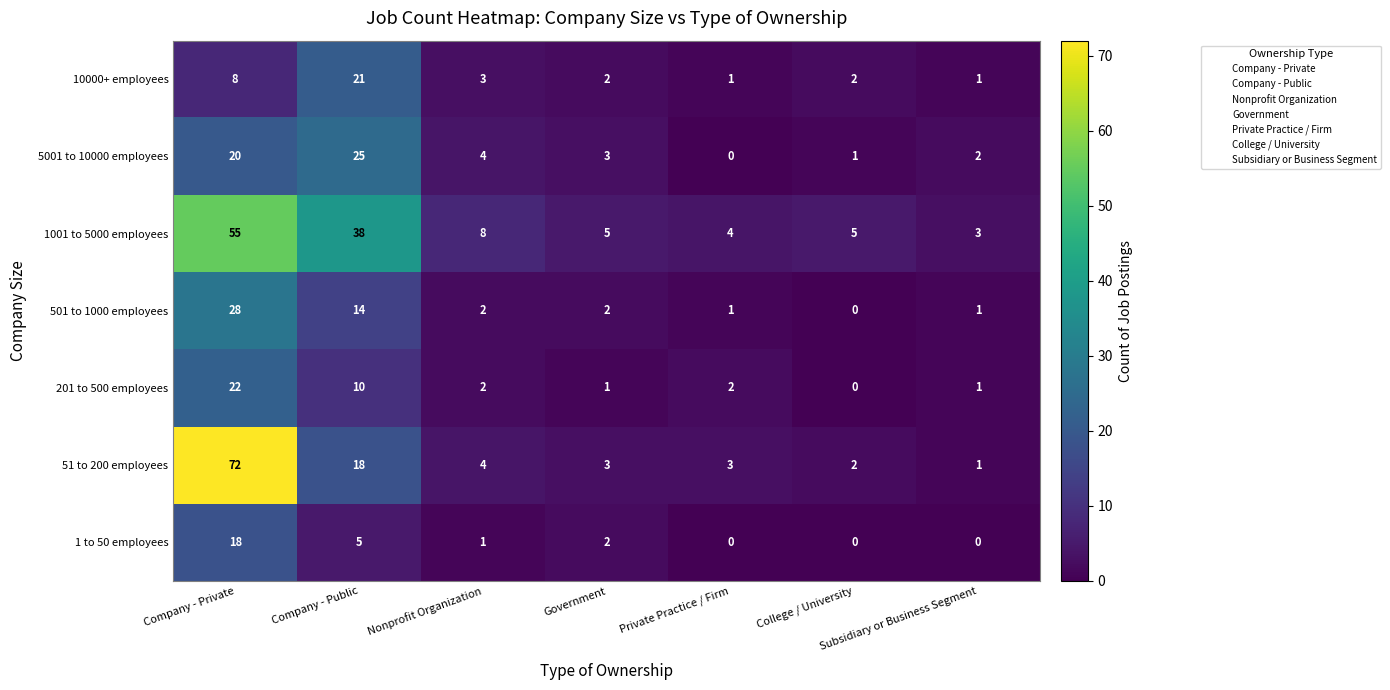

How many series are shown in this chart?

7